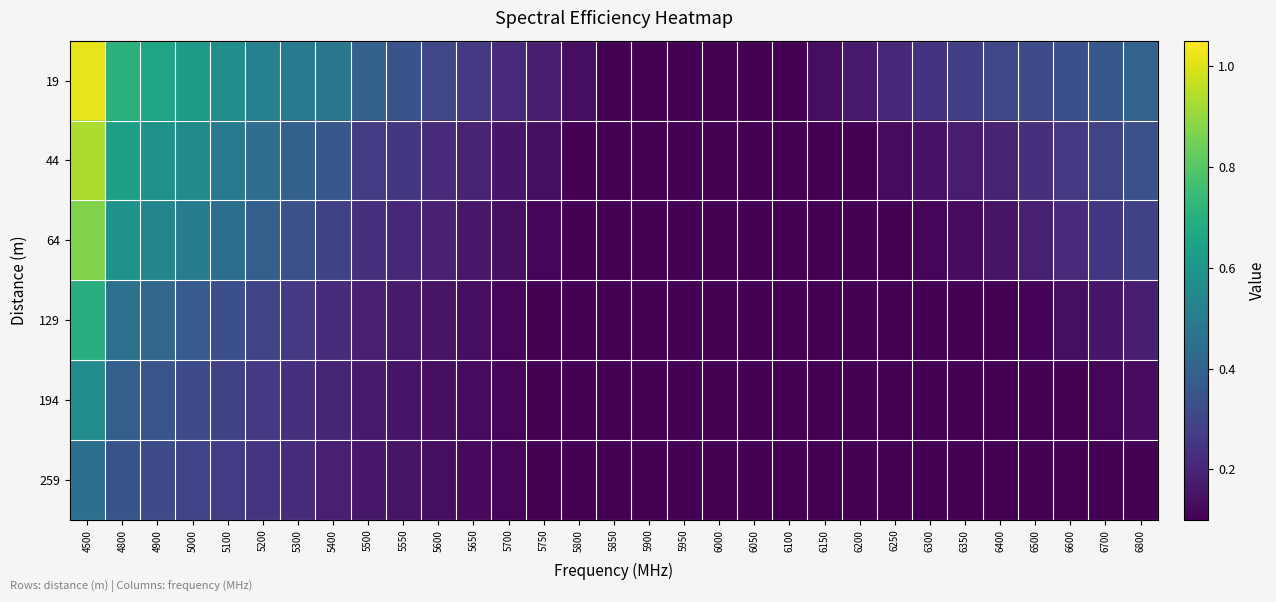

At which category is the sum across all series the highest?

4500